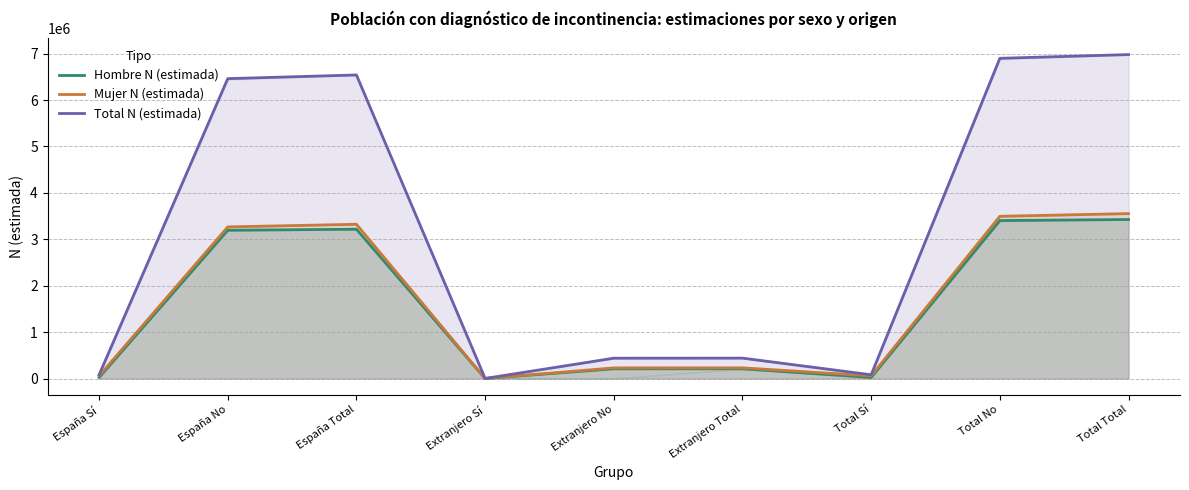

What is the label of the 6th point from the right?

Extranjero Sí